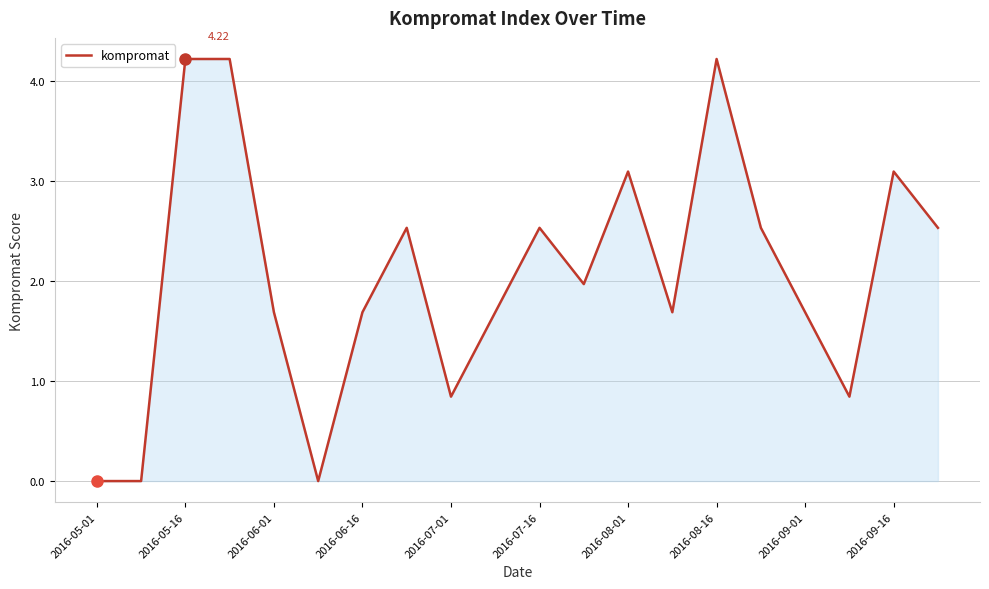

How many values exceed 1?

15